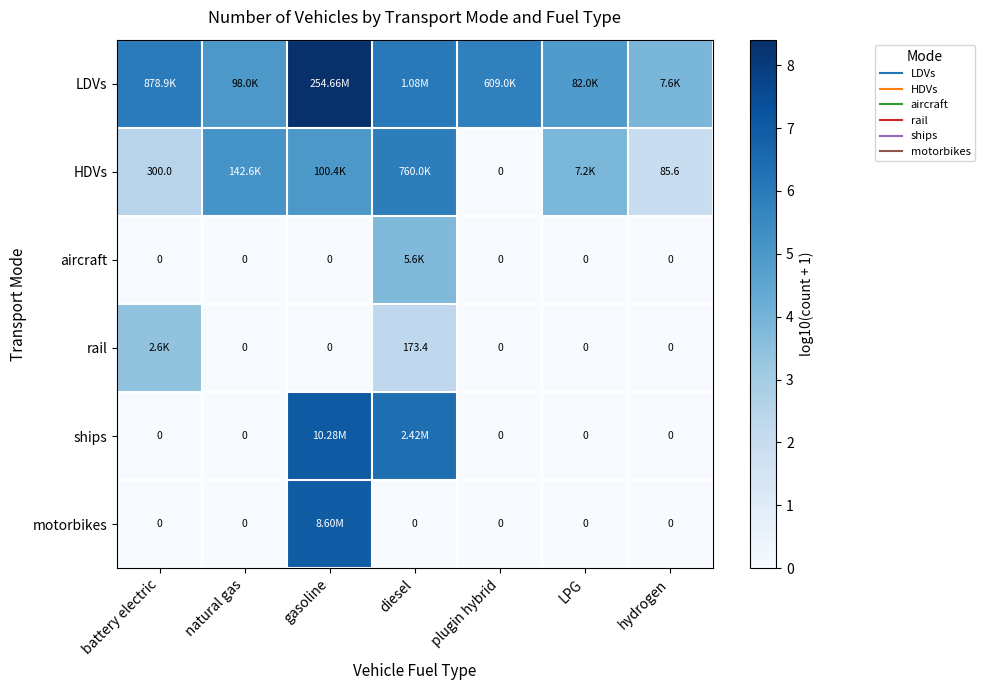

How many positive values does the HDVs series have?

6